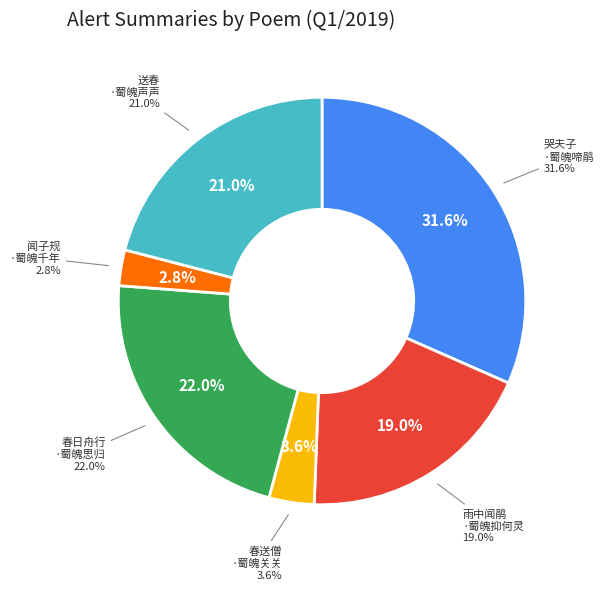

Which slice is the largest?

哭夫子·蜀魄啼鹃道路长